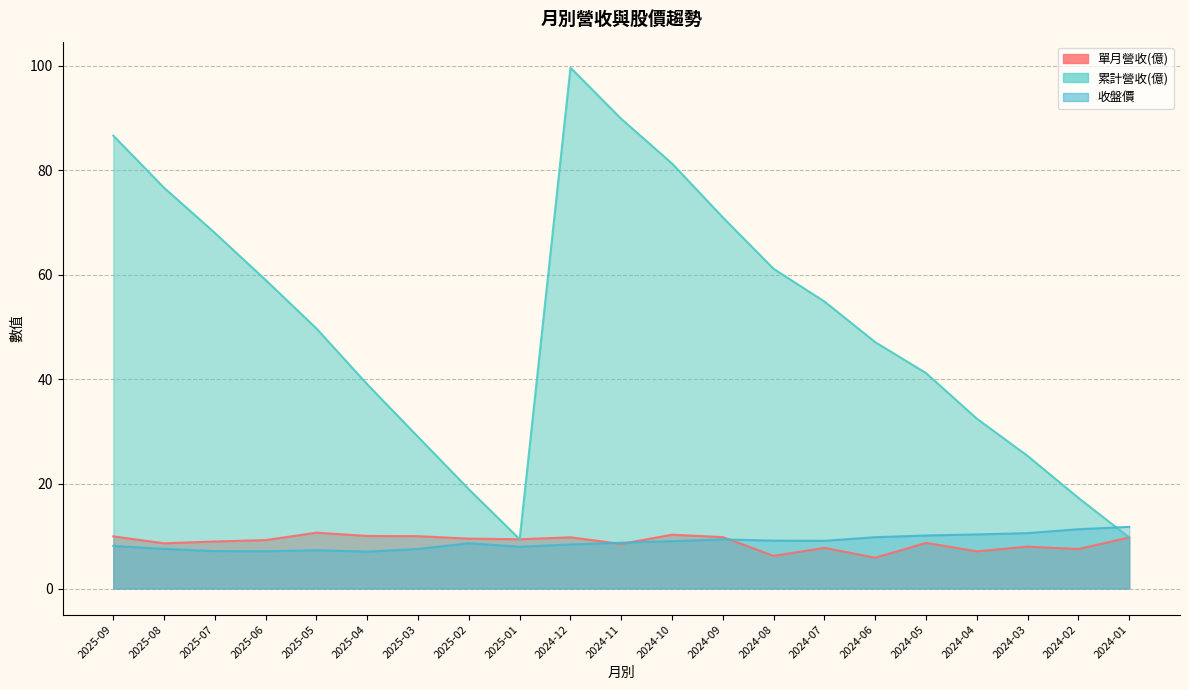

Which has a higher value, 2024-09 or 2024-12?

2024-09